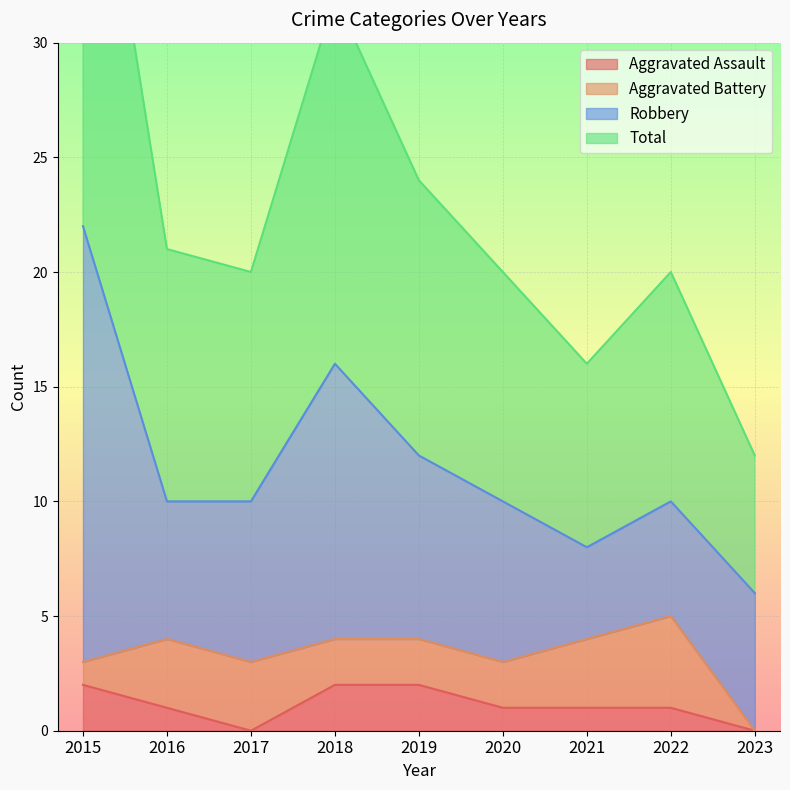

At which label does Aggravated Assault first exceed 1?

2015